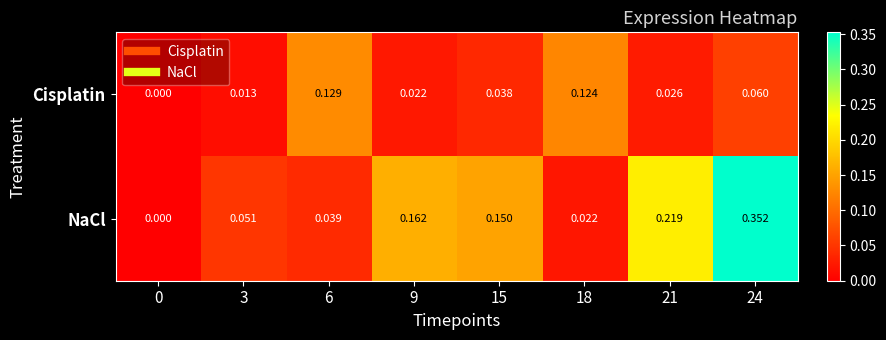

Which series has the widest spread of values?

NaCl